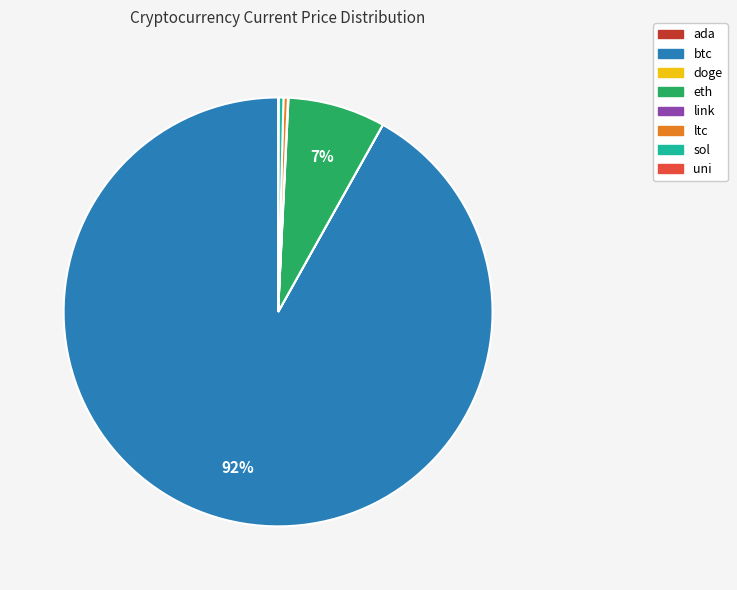

To the nearest percent, what is the average slice percentage?

12%